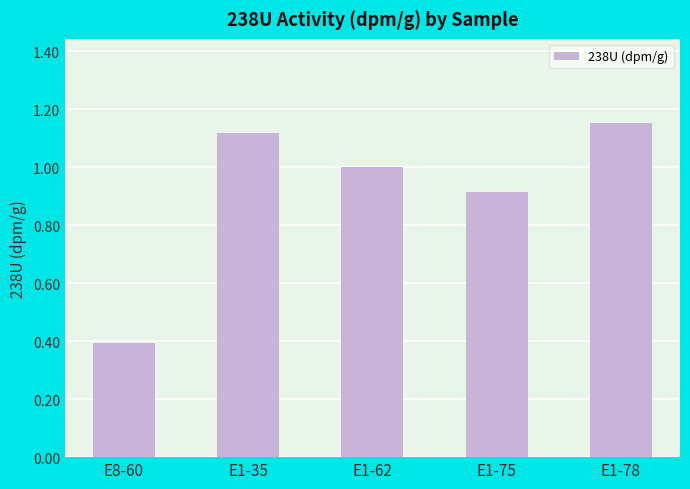

What is the sum of the values at E8-60 and E1-62?

1.4